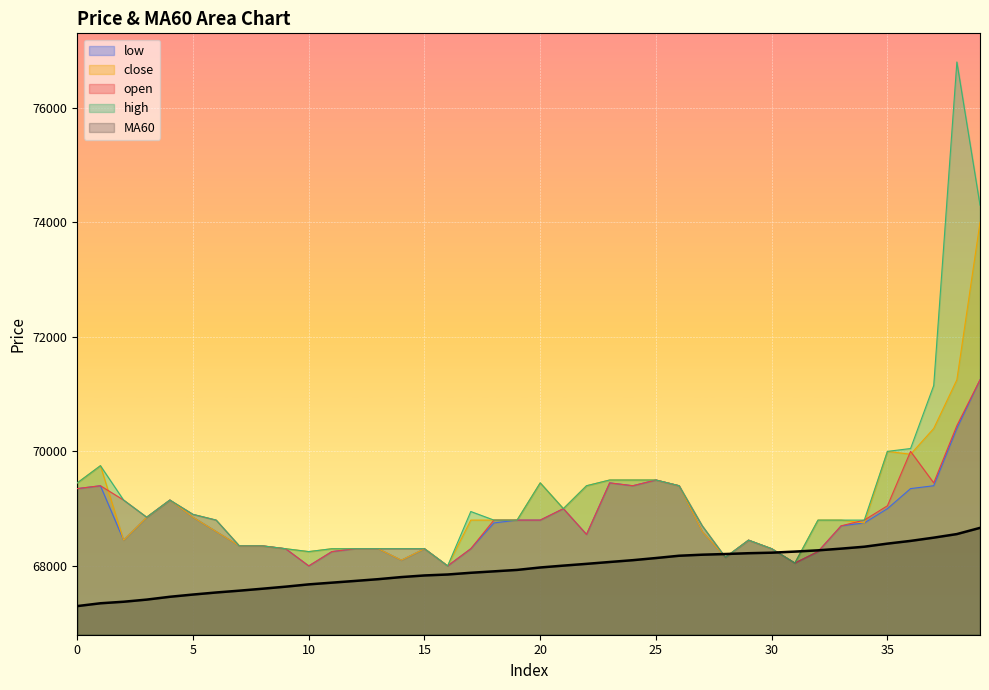

What is the maximum value for close?

74000.0